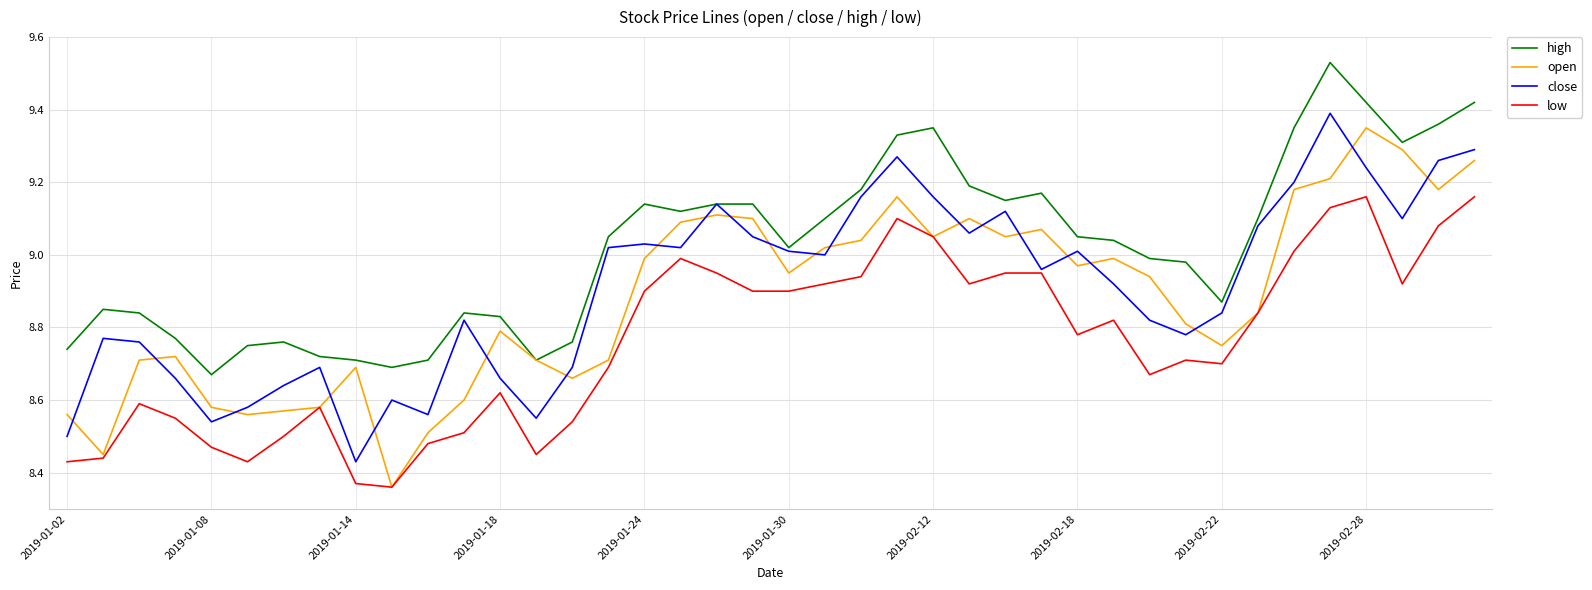

True or false: low has more than 2 interior local peaks.

True